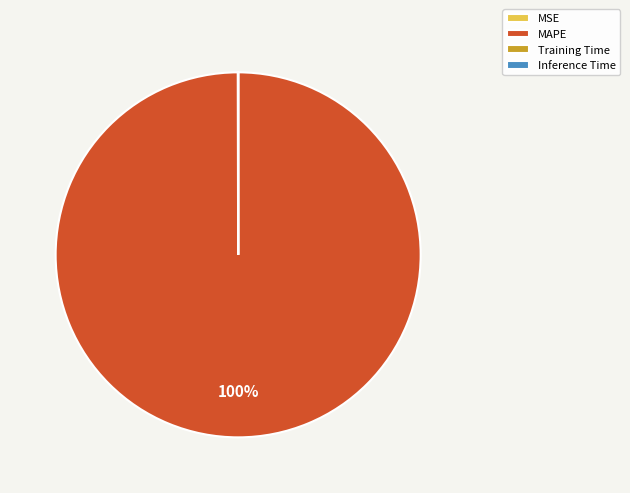

Which category accounts for the majority?

MAPE